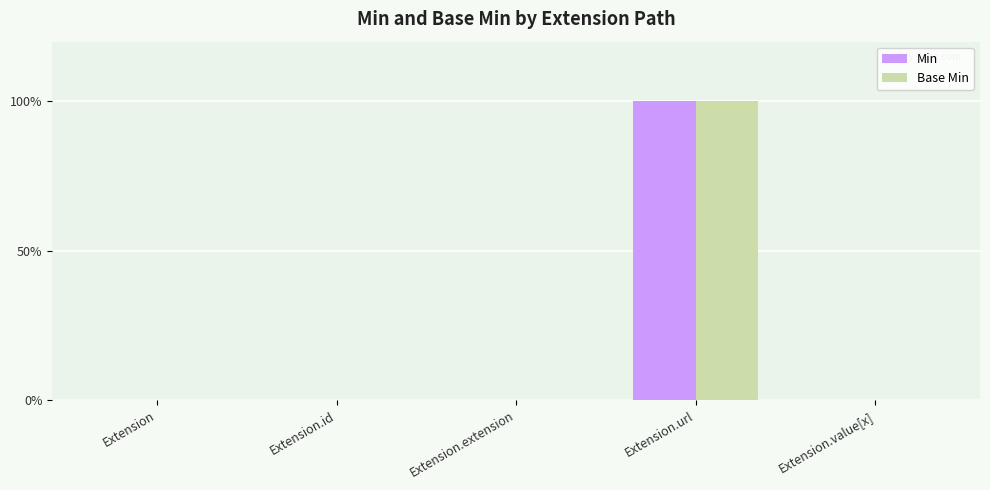

Are the bars grouped side by side (vs. stacked)?

Yes